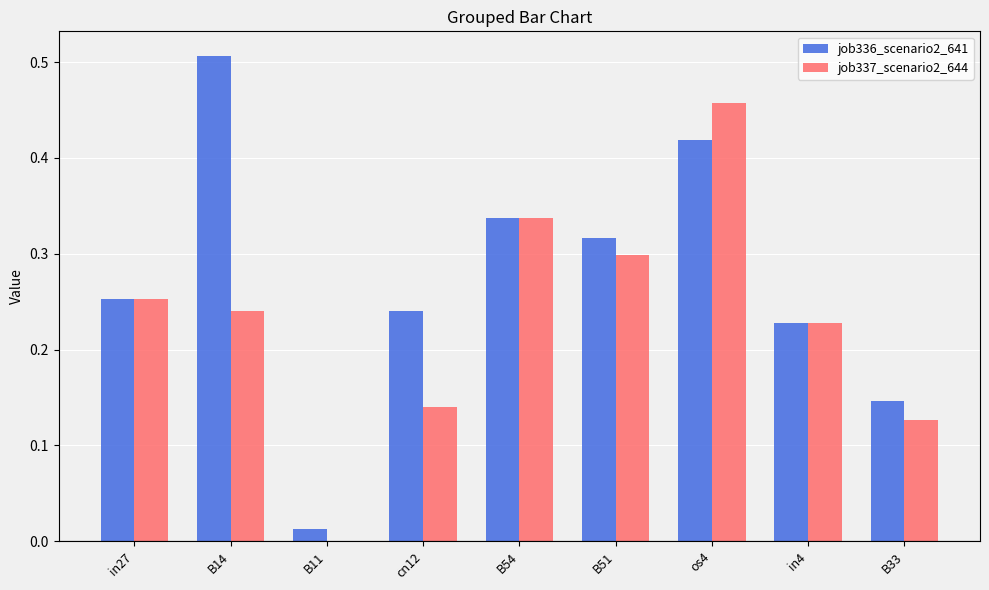

At which label does job337_scenario2_644 reach its peak?

os4